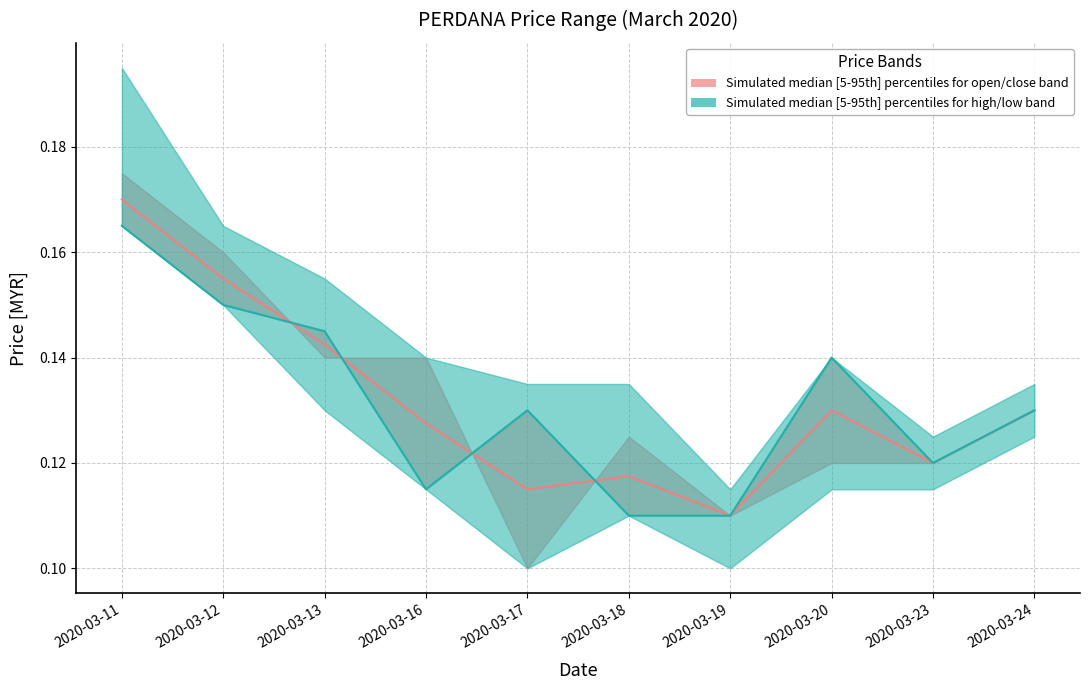

True or false: close median has a value of 0.1 at 2020-03-19.

False